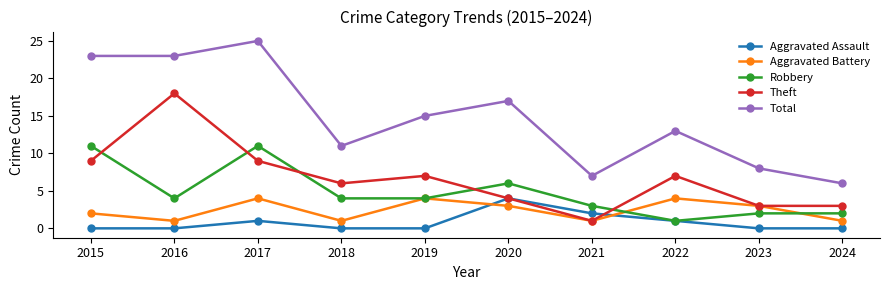

Is it true that Robbery equals 6 at 2020?

True